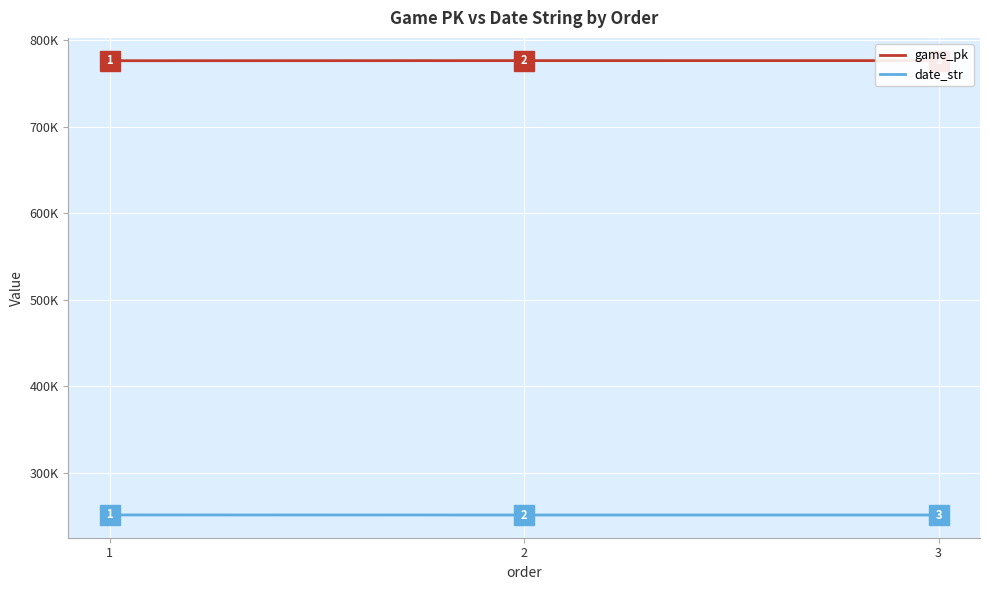

What is the value of the game_pk point at the 2nd from the left?

776609